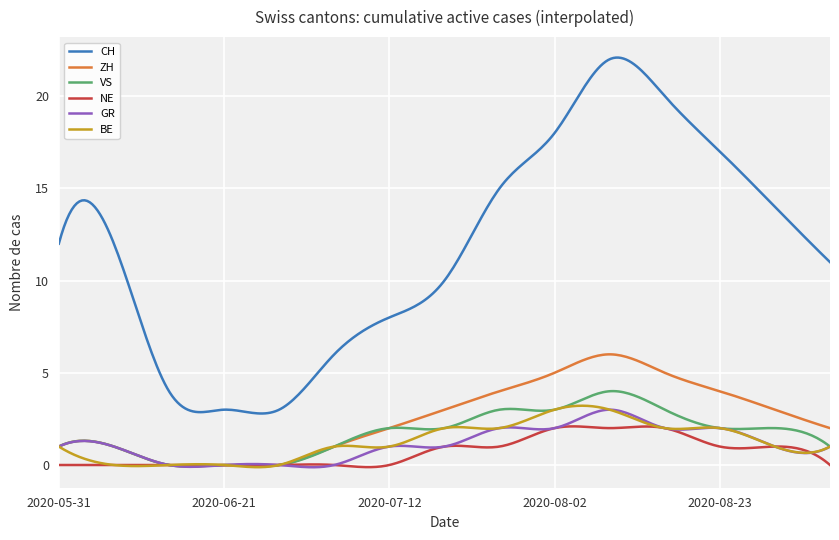

What is the greatest value displayed?

22.1